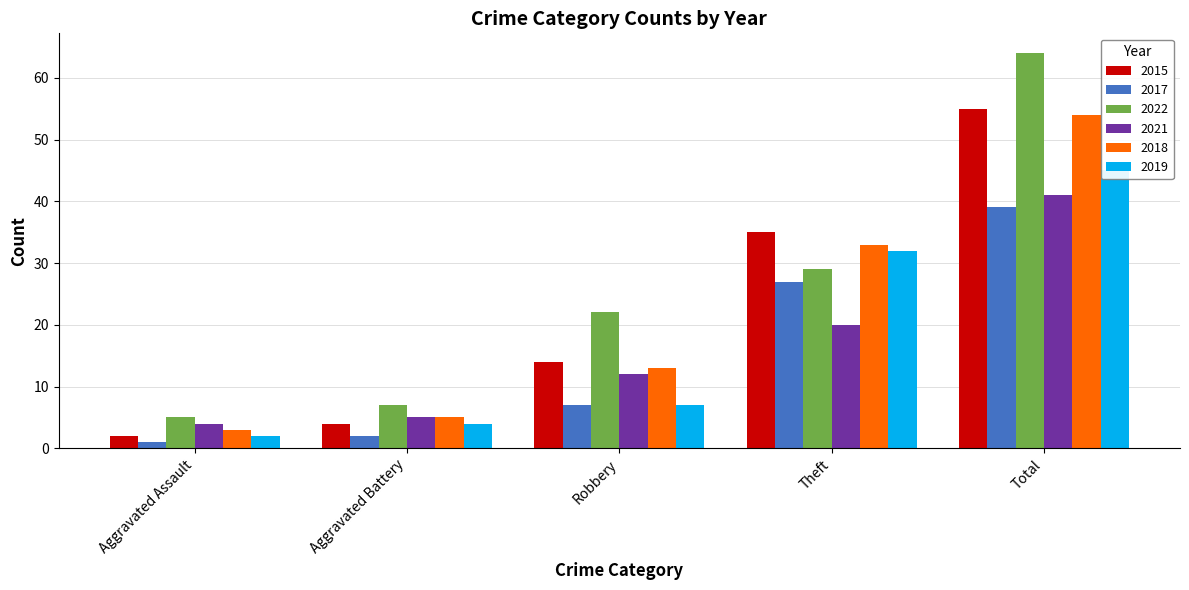

What is the sum of the 2022 values at Theft and Total?

93